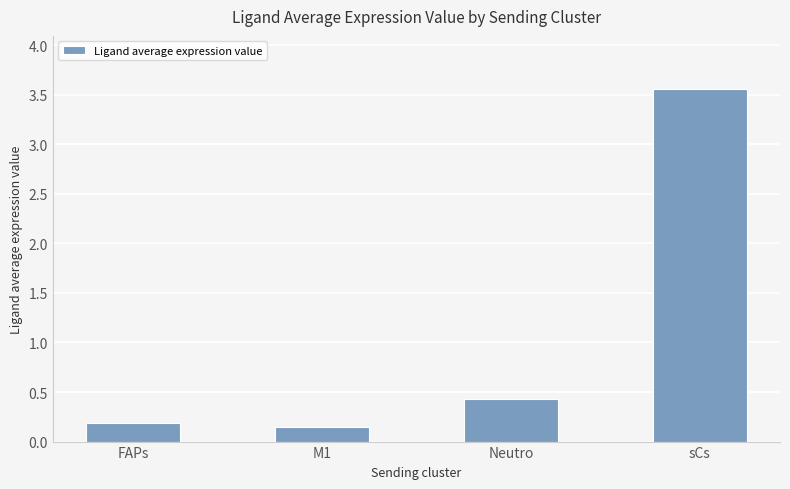

Between M1 and FAPs, which is larger?

FAPs